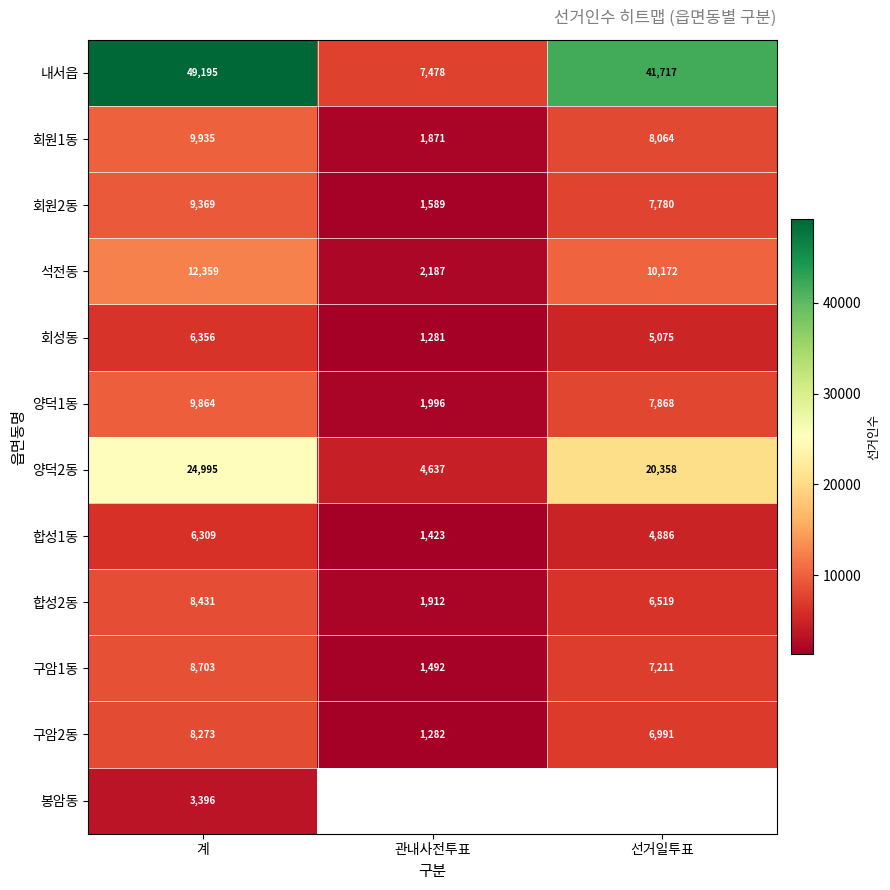

Is the value of 합성1동 at 선거일투표 greater than the value of 회성동 at 계?

No